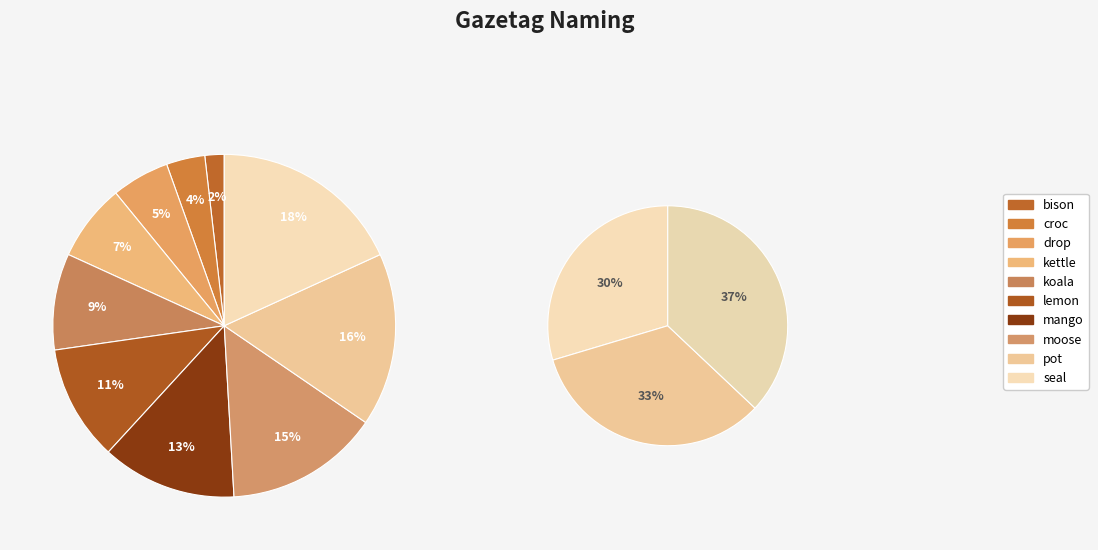

To the nearest percent, what is the difference between the croc and moose slice percentages?

11%